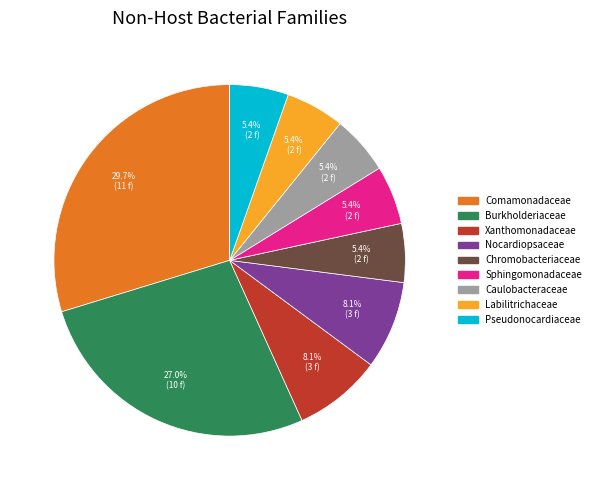

How many slices are in this pie chart?

9